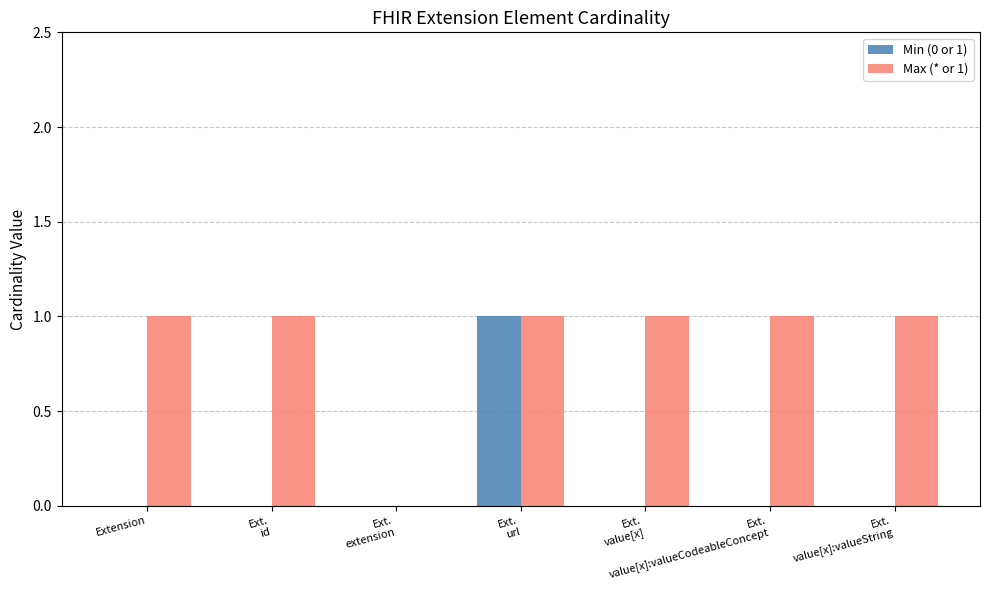

Which series has the largest total across all categories?

Max (* or 1)